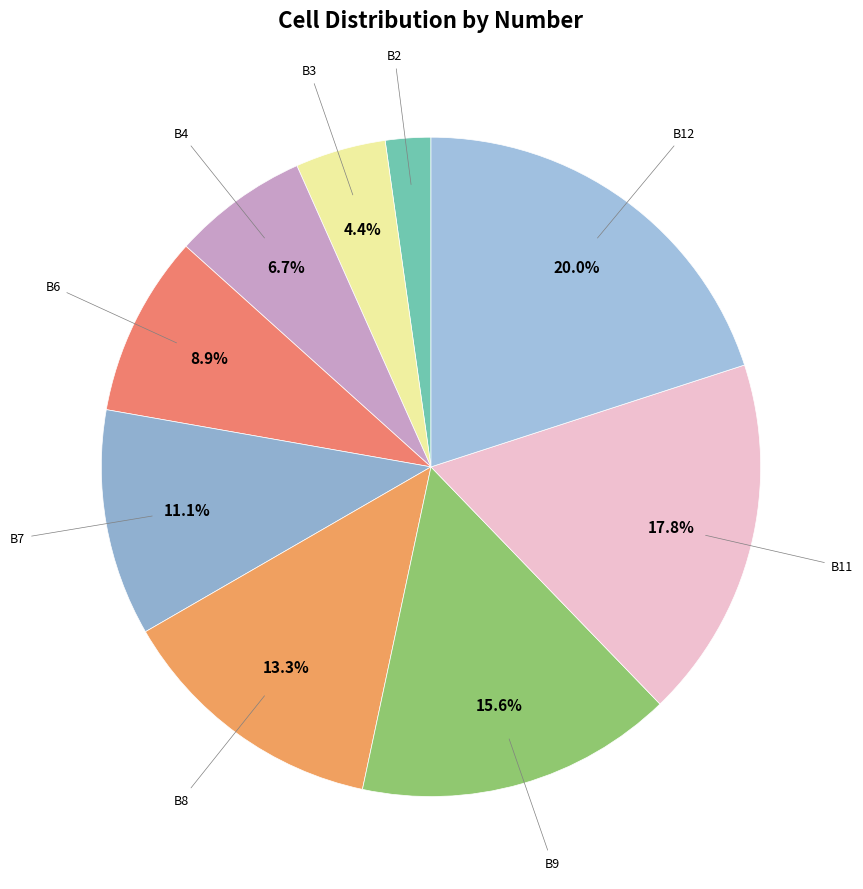

To the nearest percent, what is the average slice percentage?

11%